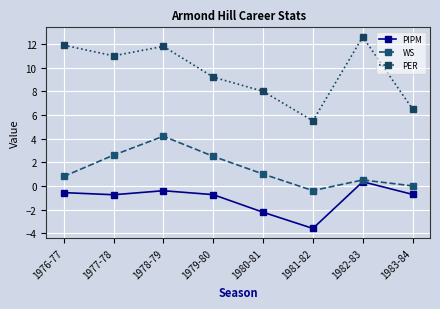

What is the average value of the PIPM series?

-1.1